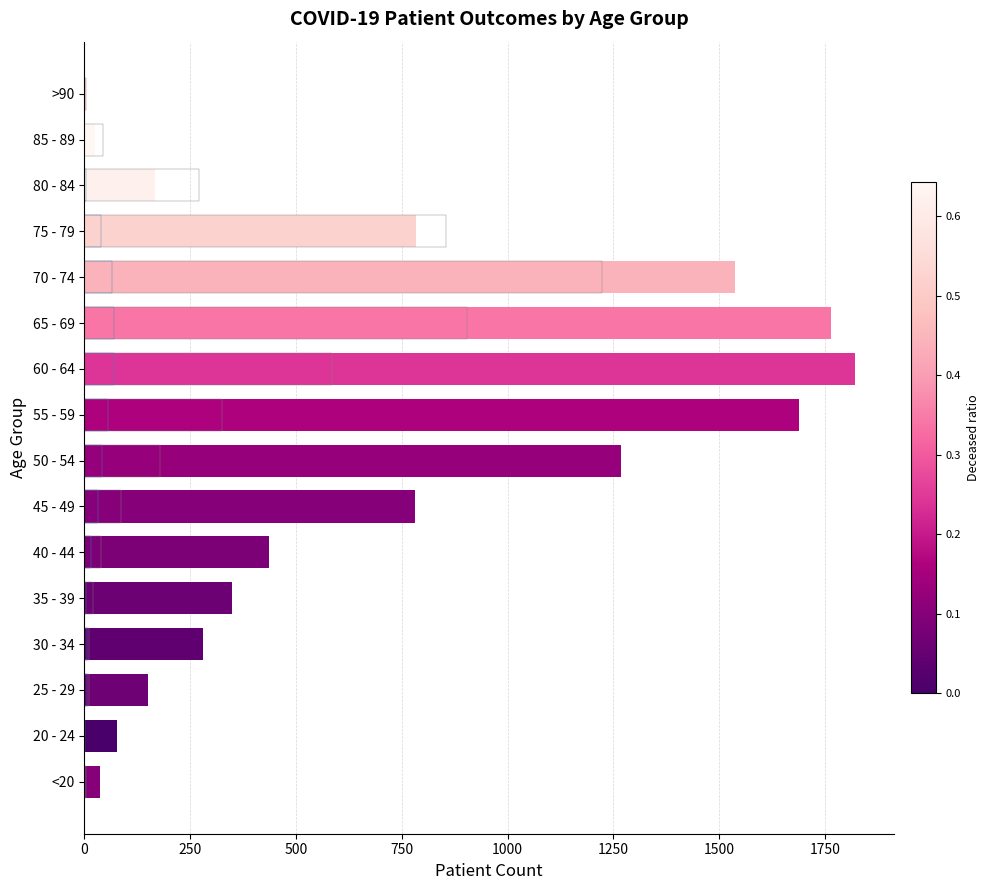

Does the chart contain stacked bars?

No